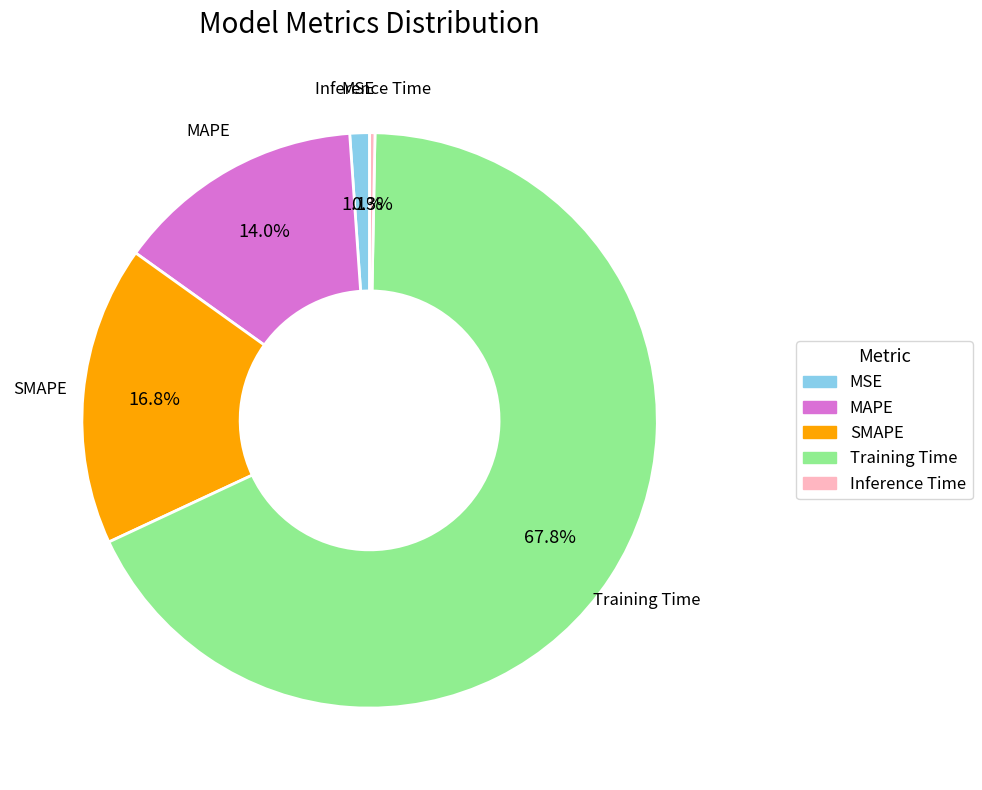

How many slices are in this pie chart?

5